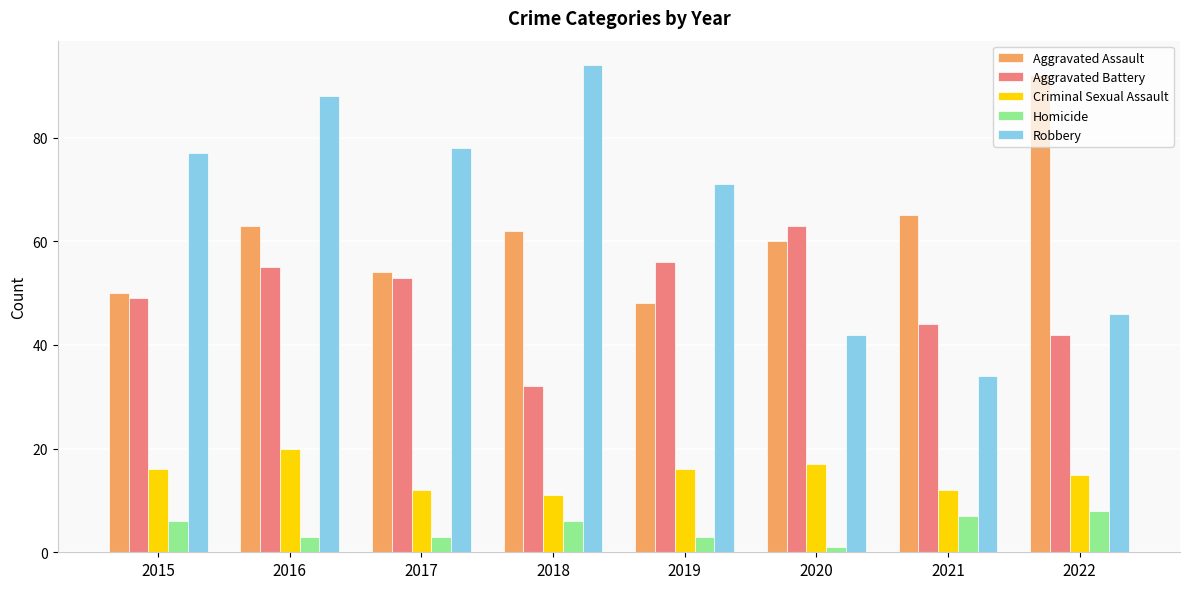

What are all the series names shown in the legend?

Aggravated Assault, Aggravated Battery, Criminal Sexual Assault, Homicide, Robbery